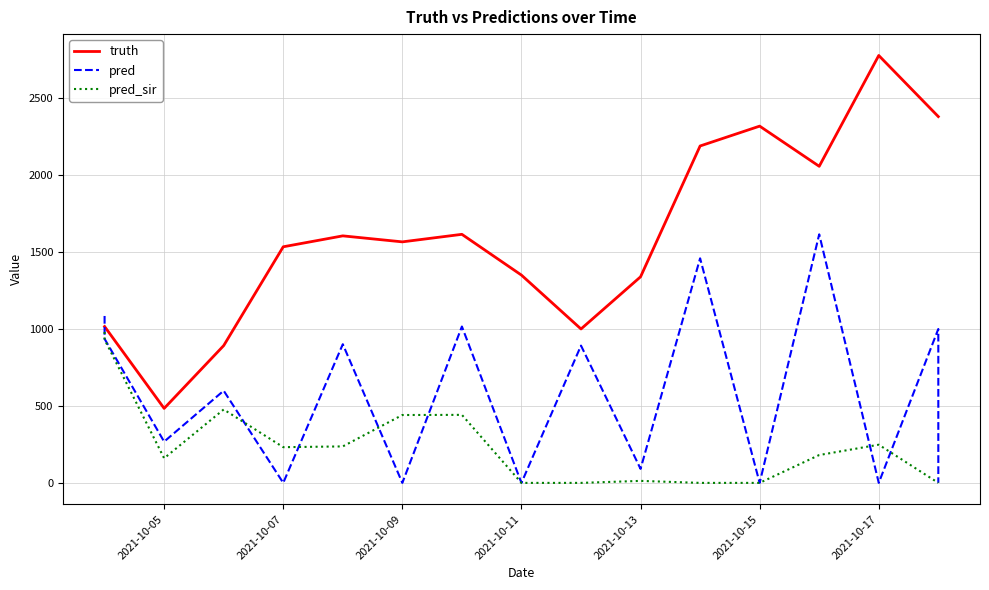

How many values in the truth series are below 1566?

8